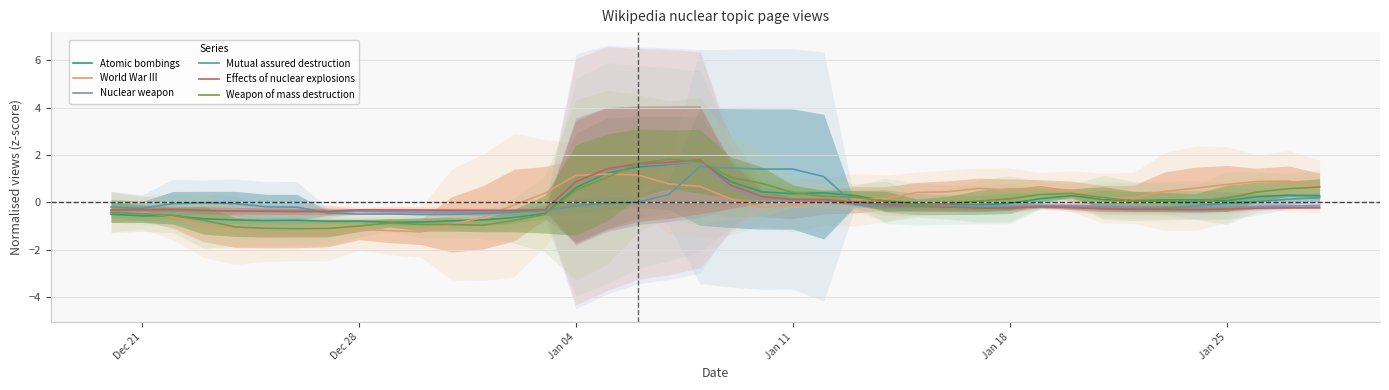

What is the highest value of the Nuclear weapon series?

1.7